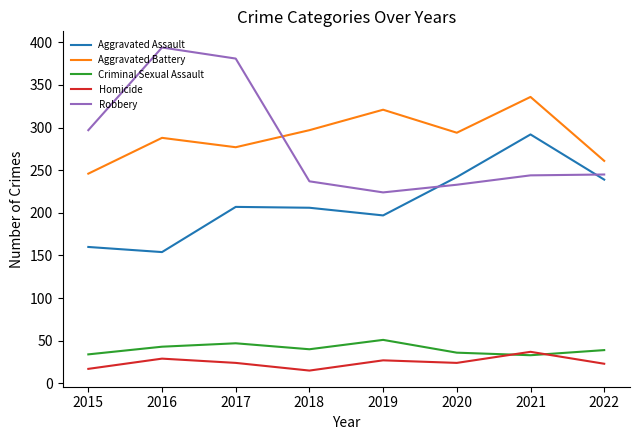

What is the greatest value displayed?

394